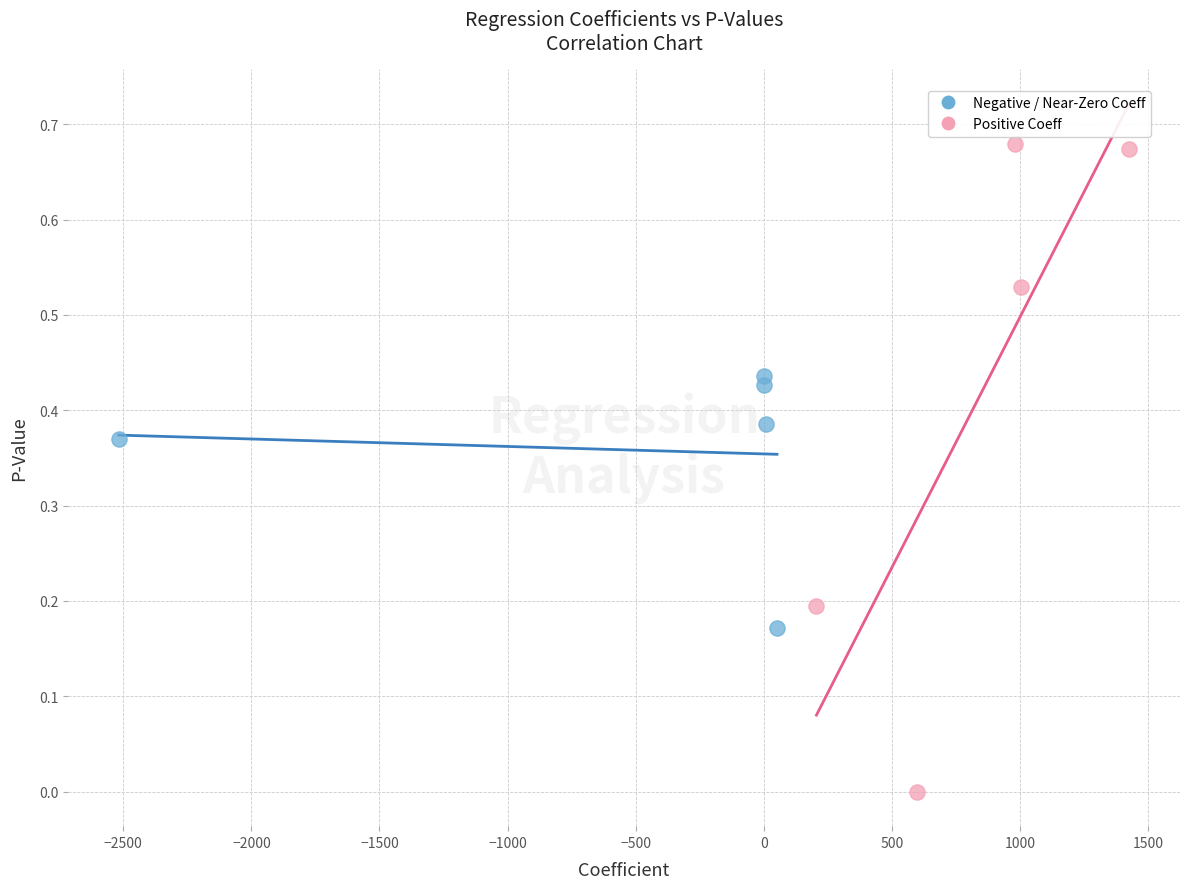

Which series contains the highest Y value?

Positive Coeff